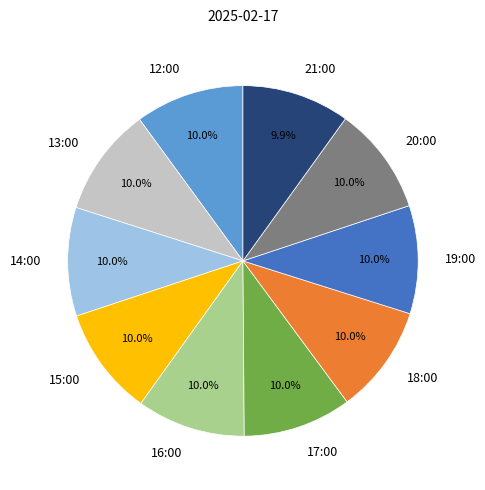

What percentage is NOT represented by 12:00?

90.0%